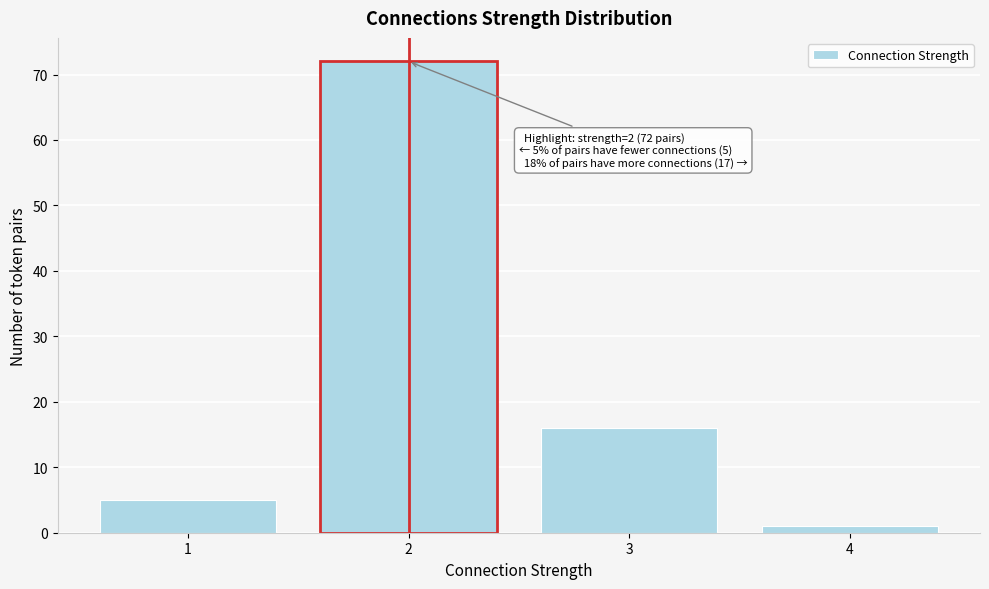

Reading left to right, what are all the values shown in this chart?

1=5	2=72	3=16	4=1